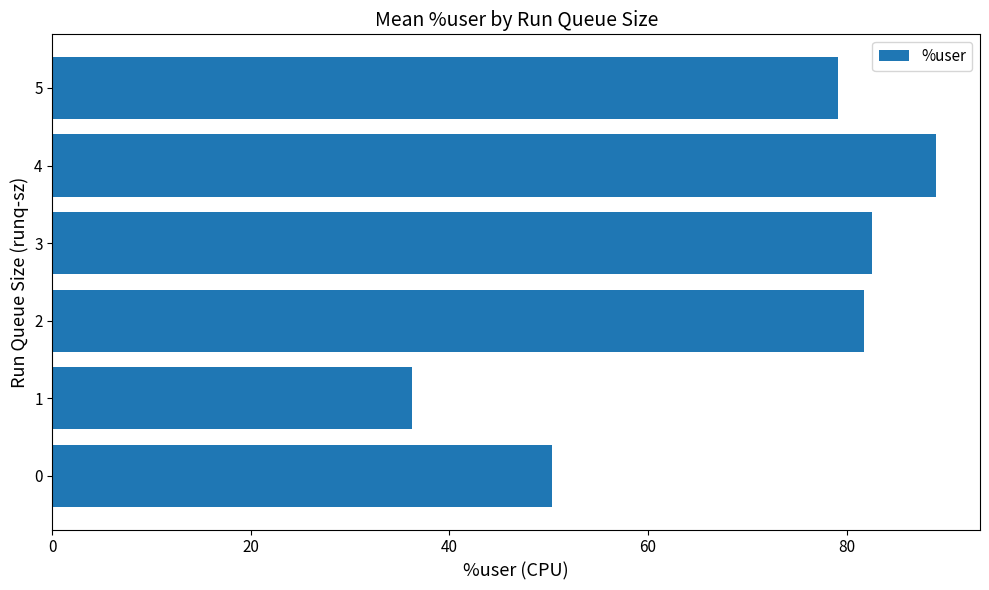

What is the approximate value at 1?

36.3